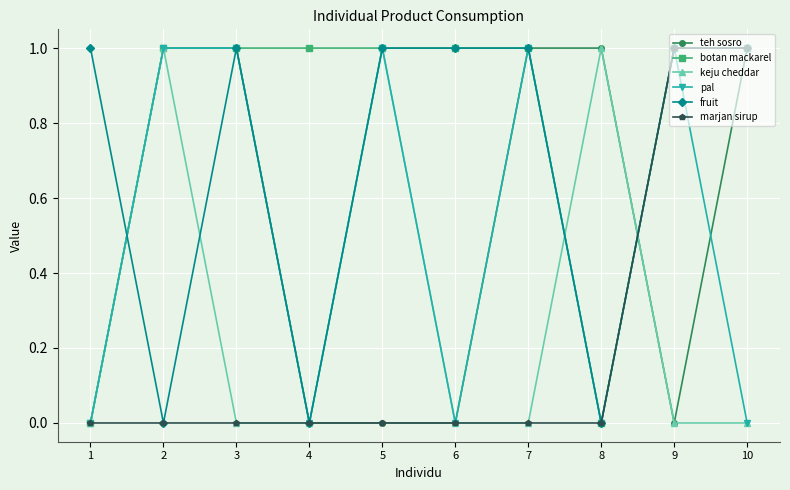

What is the approximate value of botan mackarel at 7?

1